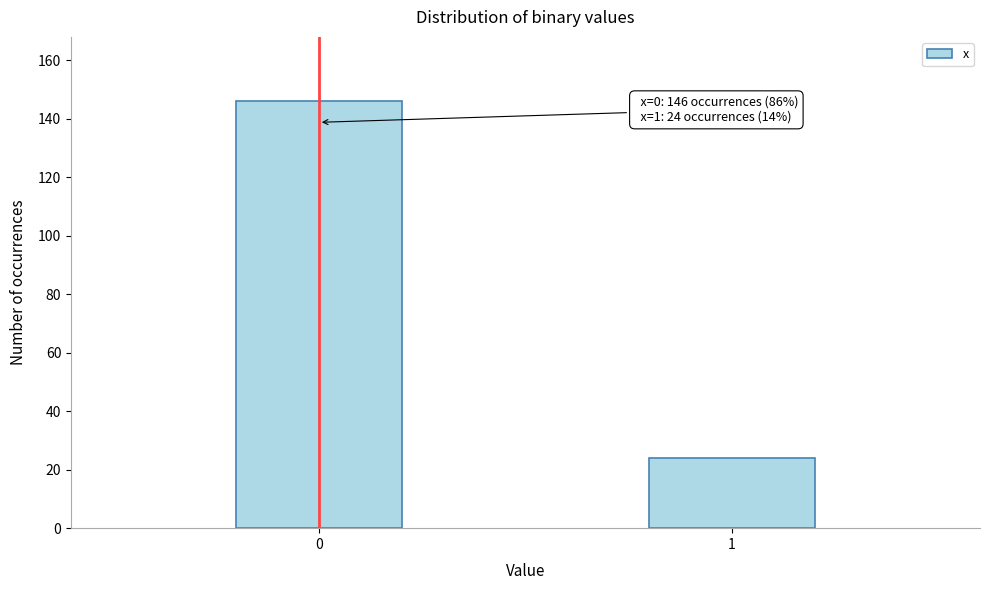

Reading right to left, what are all the values shown in this chart?

24	146